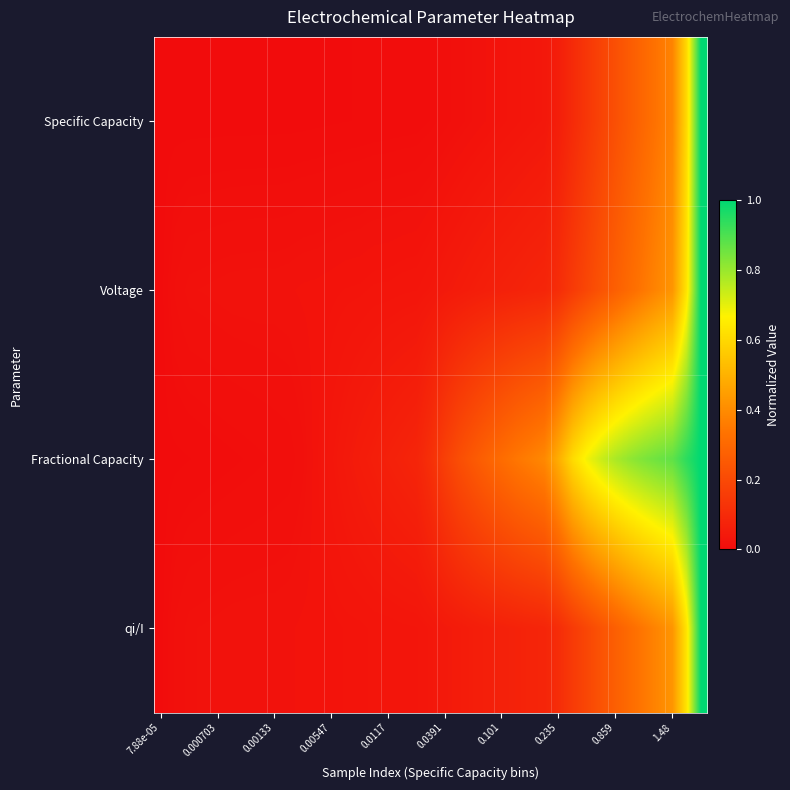

Reading left to right, what are all the values shown in this chart?

Specific Capacity: 0.0	0.0	0.0	0.0	0.0	0.0	0.0	0.0	0.0	0.0	0.0	0.0	0.0	0.0	0.0	0.0	0.0	0.0	0.0	0.0	0.0	0.0	0.0	0.0	0.0	0.0	0.0	0.0	0.1	0.1	0.1	0.2	0.2	0.3	0.3	0.3	0.4	0.6	1.0
Voltage: 0.0	0.0	0.0	0.0	0.0	0.0	0.0	0.0	0.0	0.0	0.0	0.0	0.0	0.0	0.0	0.0	0.0	0.0	0.0	0.0	0.0	0.1	0.1	0.1	0.1	0.1	0.1	0.1	0.1	0.2	0.2	0.2	0.3	0.3	0.3	0.4	0.4	0.6	1.0
Fractional Capacity: 0.0	0.0	0.0	0.0	0.0	0.0	0.0	0.0	0.0	0.0	0.0	0.0	0.0	0.0	0.1	0.1	0.1	0.1	0.1	0.1	0.2	0.2	0.3	0.3	0.3	0.3	0.4	0.4	0.5	0.6	0.7	0.7	0.8	0.8	0.8	0.9	0.9	0.9	1.0
qi/I: 0.0	0.0	0.0	0.0	0.0	0.0	0.0	0.0	0.0	0.0	0.0	0.0	0.0	0.0	0.0	0.0	0.0	0.0	0.0	0.0	0.0	0.1	0.1	0.1	0.1	0.1	0.1	0.1	0.1	0.2	0.2	0.2	0.3	0.3	0.3	0.4	0.4	0.6	1.0